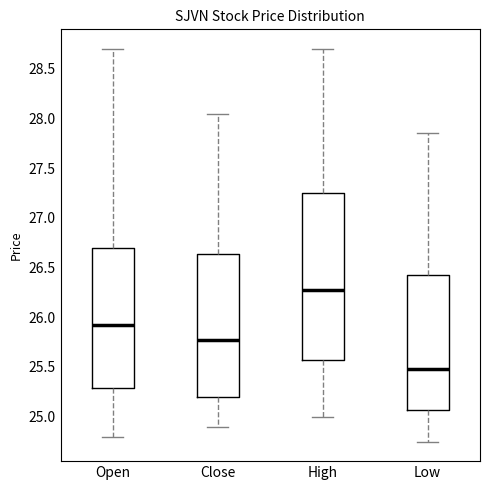

Reading left to right, read every box against the y-axis: the position of its median line, the range the box covers, and the ends of its whiskers. The values are not printed on the chart, so give them approximately, as read against the axis.

Open: median 25.95, box 25.30 to 26.70, whiskers 24.80 to 28.70
Close: median 25.80, box 25.20 to 26.65, whiskers 24.90 to 28.05
High: median 26.30, box 25.60 to 27.25, whiskers 25.00 to 28.70
Low: median 25.50, box 25.05 to 26.45, whiskers 24.75 to 27.85